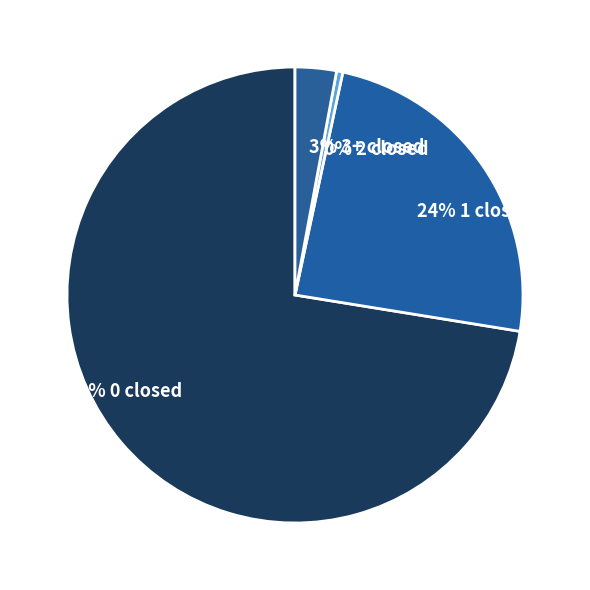

Count the number of slices in the pie.

4